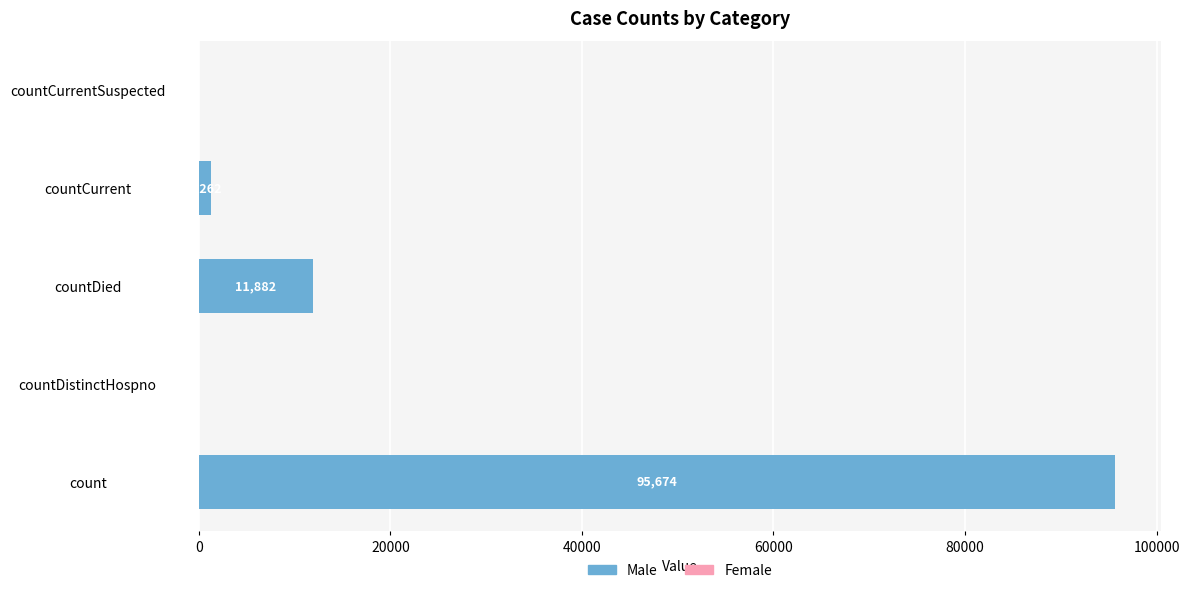

How many bars are there in total?

10